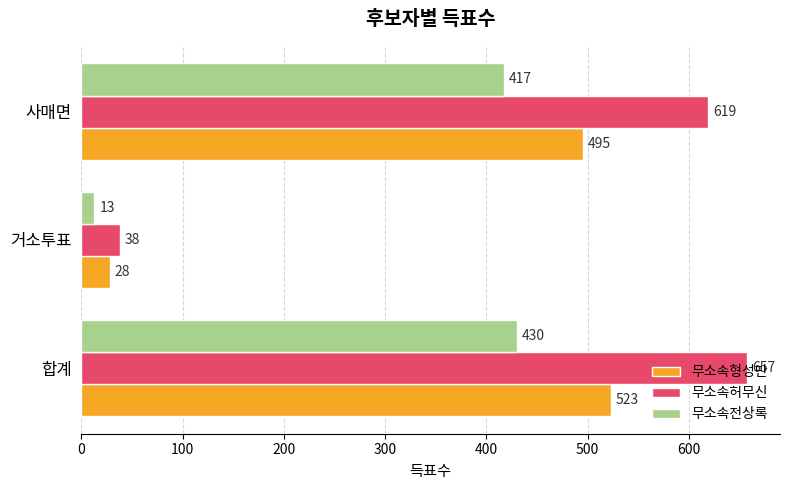

Where is 무소속전상록 nearest to the value 221?

사매면